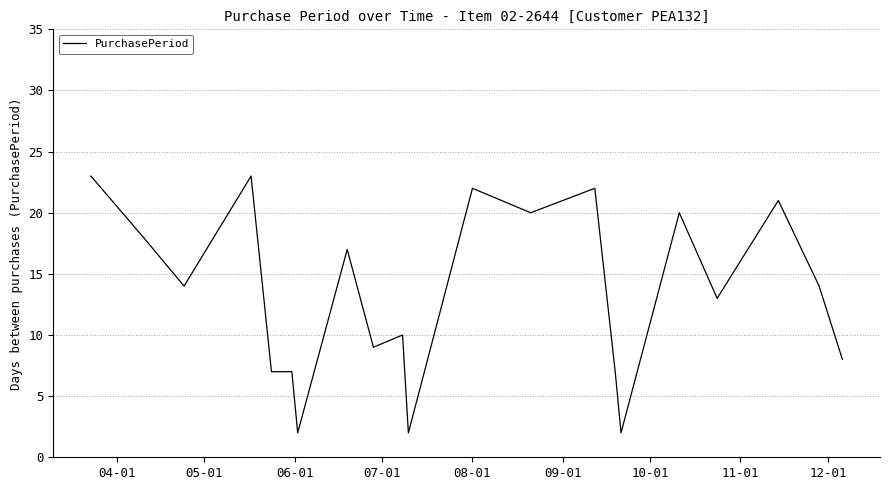

What is the greatest value displayed?

23